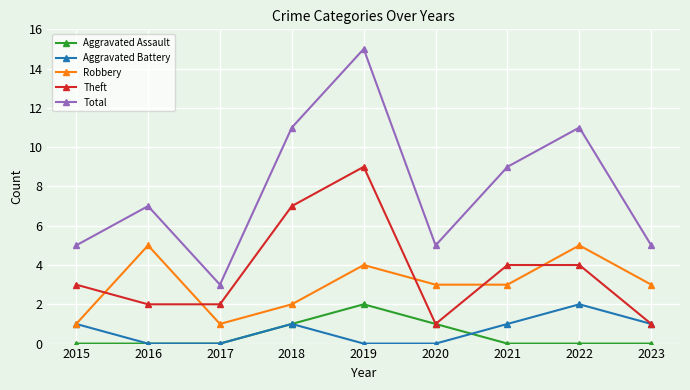

The value of Theft at 2016 is 2. True or false?

True